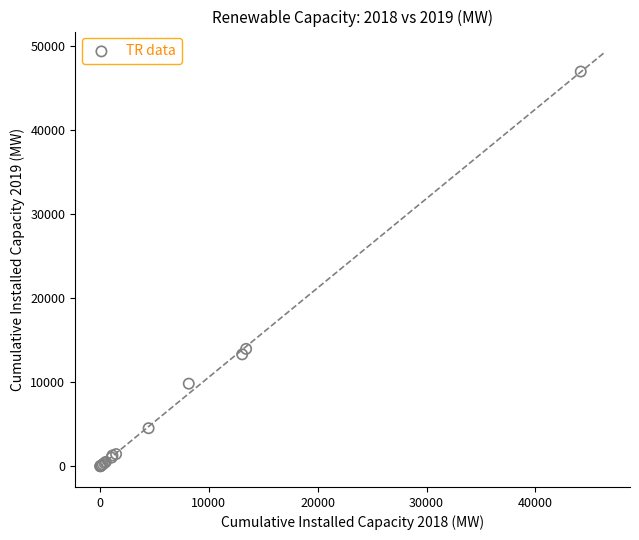

What Y value in the scatter plot is closest to 23520?

13998.3